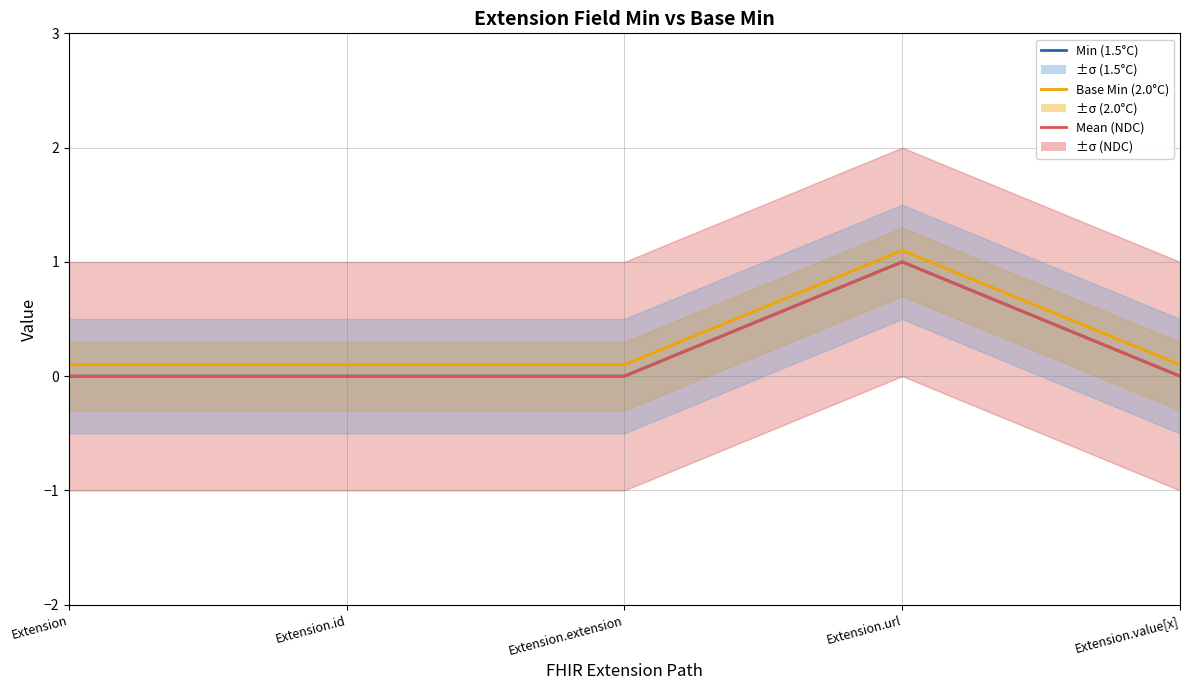

At which category is the sum across all series the highest?

Extension.url